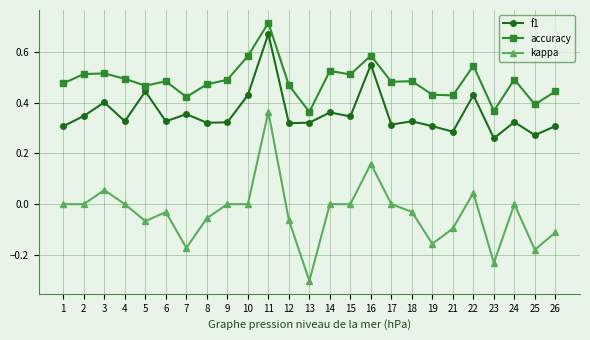

The value of kappa at 12 is -0.1. True or false?

True